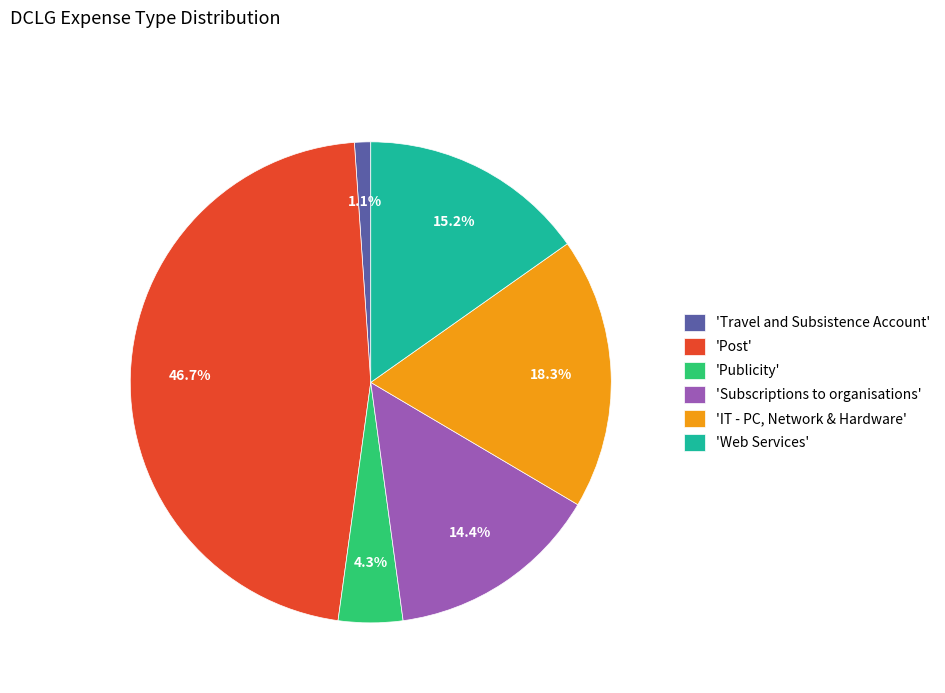

Does any single category account for the majority?

No